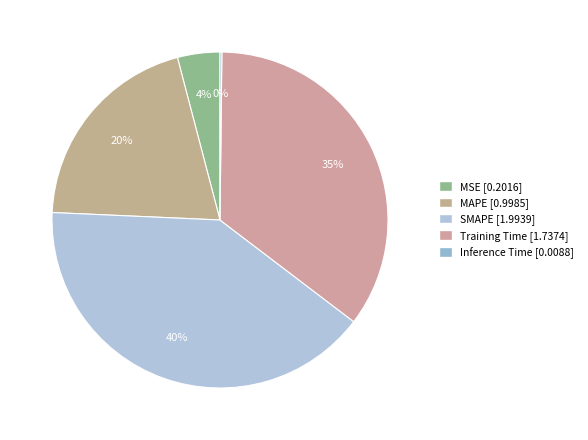

To the nearest percent, what is the average slice percentage?

20%